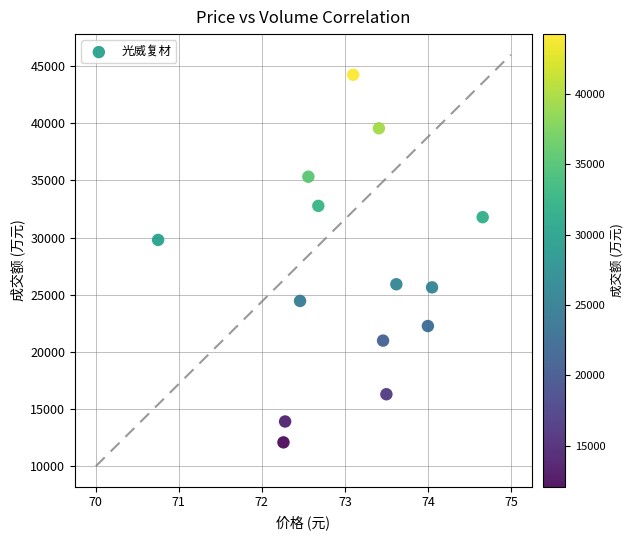

What is the range of Y values (max minus min)?

32160